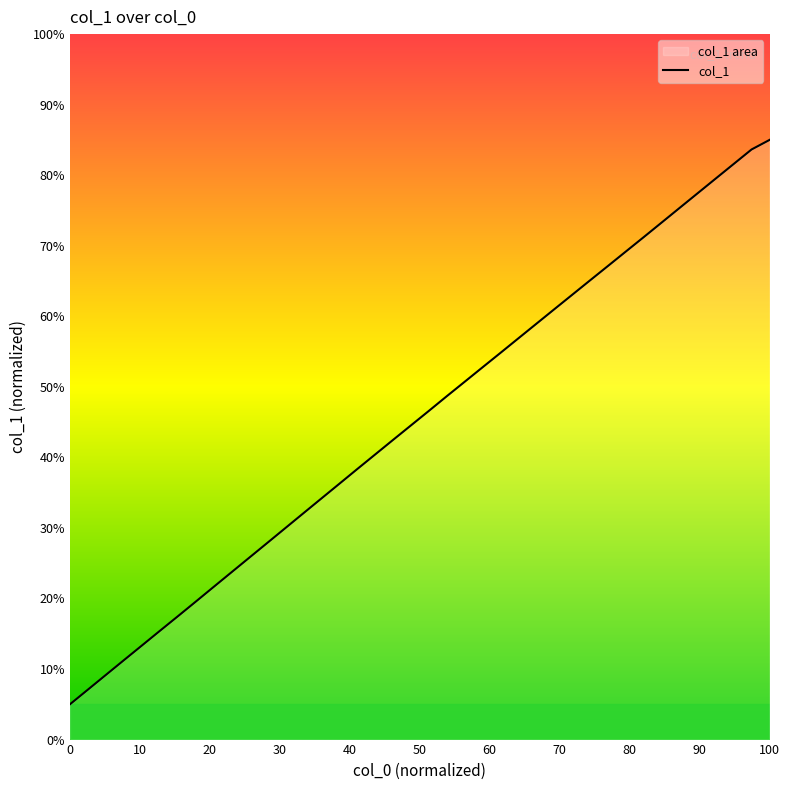

True or false: the data has more than 0 interior local peaks.

False